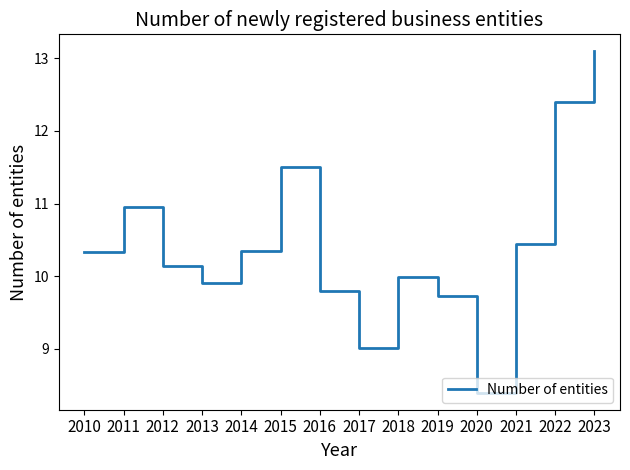

What is the difference between the second highest and second lowest values?

3.4